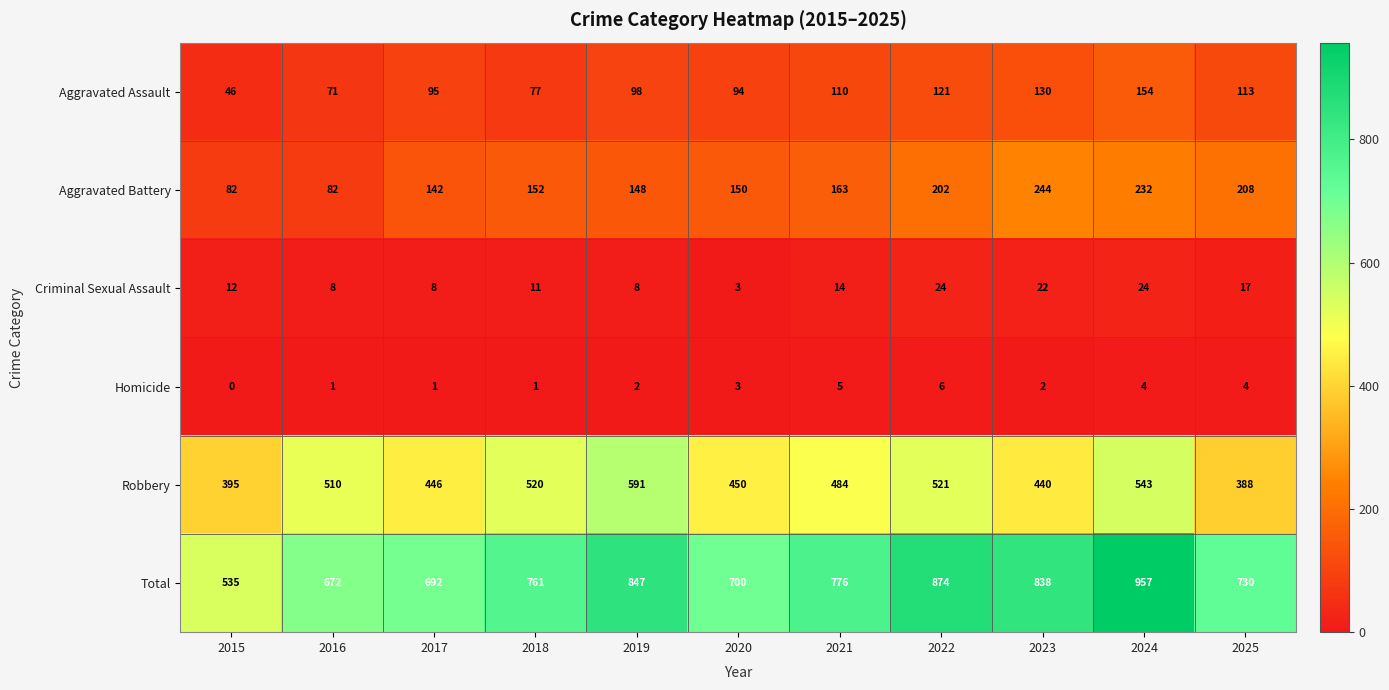

At how many categories does at least one series exceed 659?

10